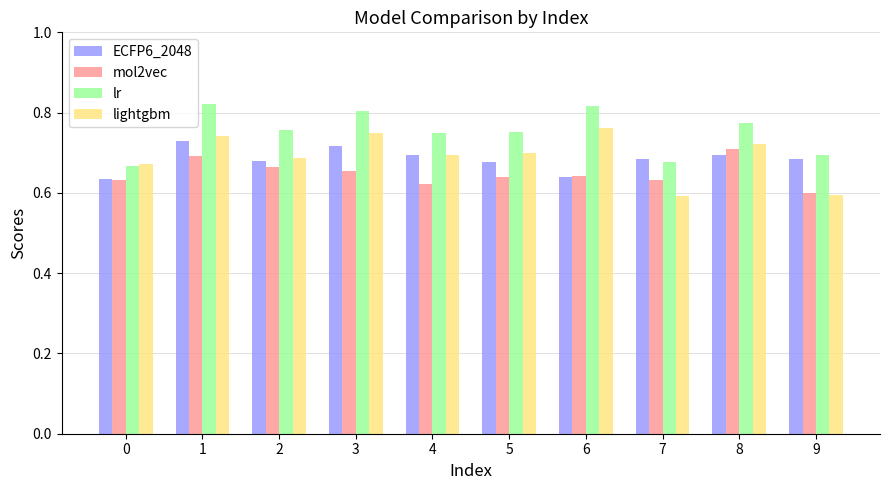

What is the difference between the highest and lowest values at 5?

0.1